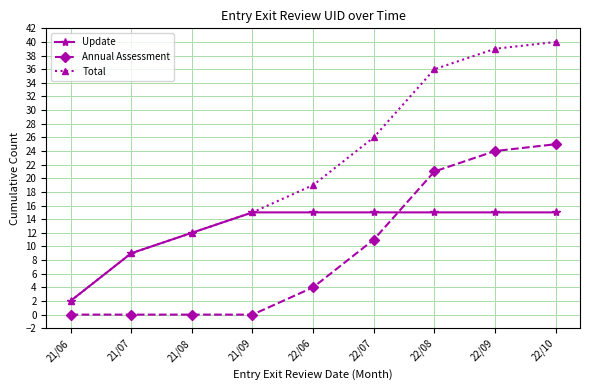

How many series are shown in this chart?

3